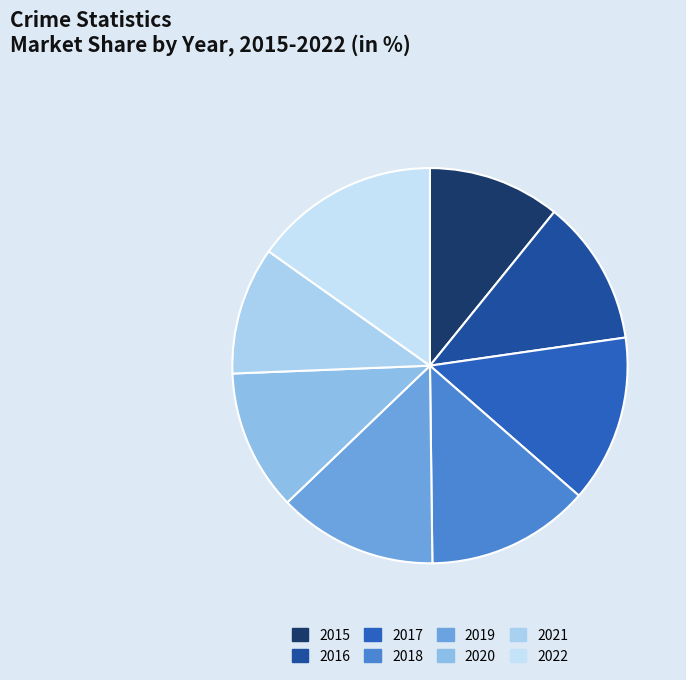

Which category has the smallest portion of the pie?

2021